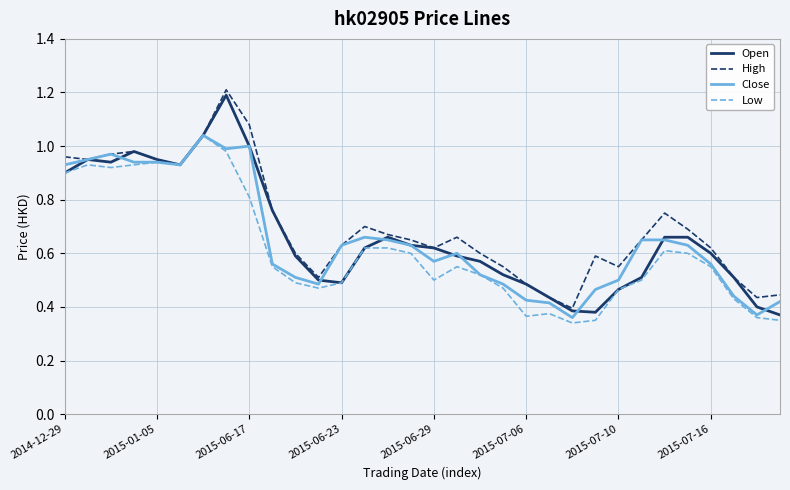

What is the highest value of the Open series?

1.2